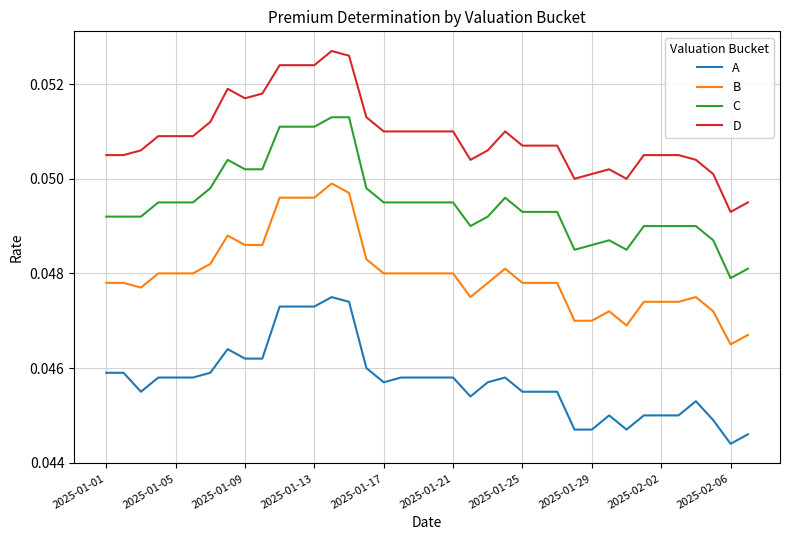

List the series in order of their overall mean, highest first.

D, C, B, A